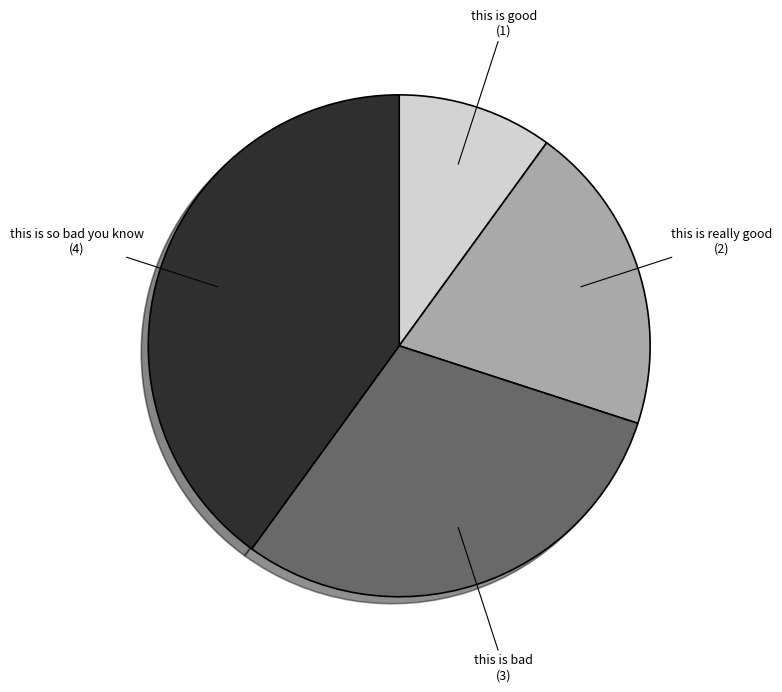

How many slices are in this pie chart?

4